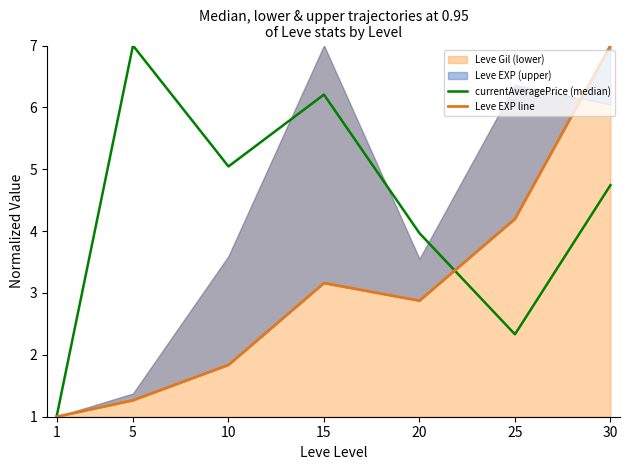

At how many categories does at least one series exceed 3?

6